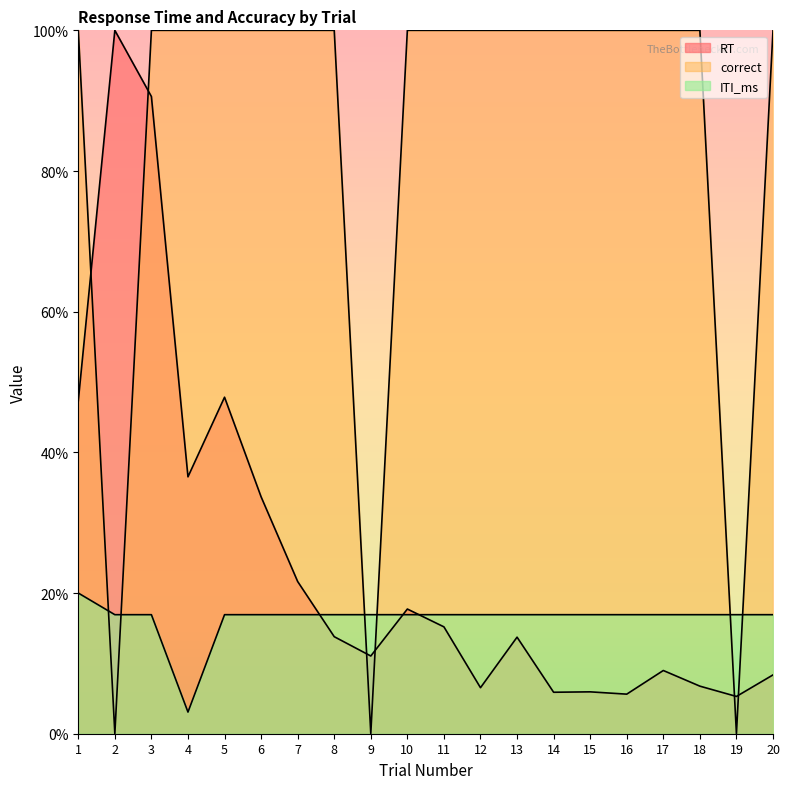

The value of RT at 19 is 5.3. True or false?

True